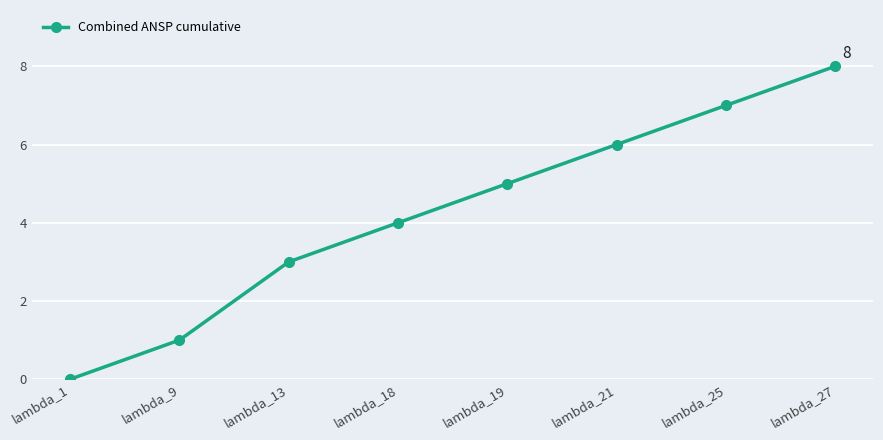

How many values are above zero?

7